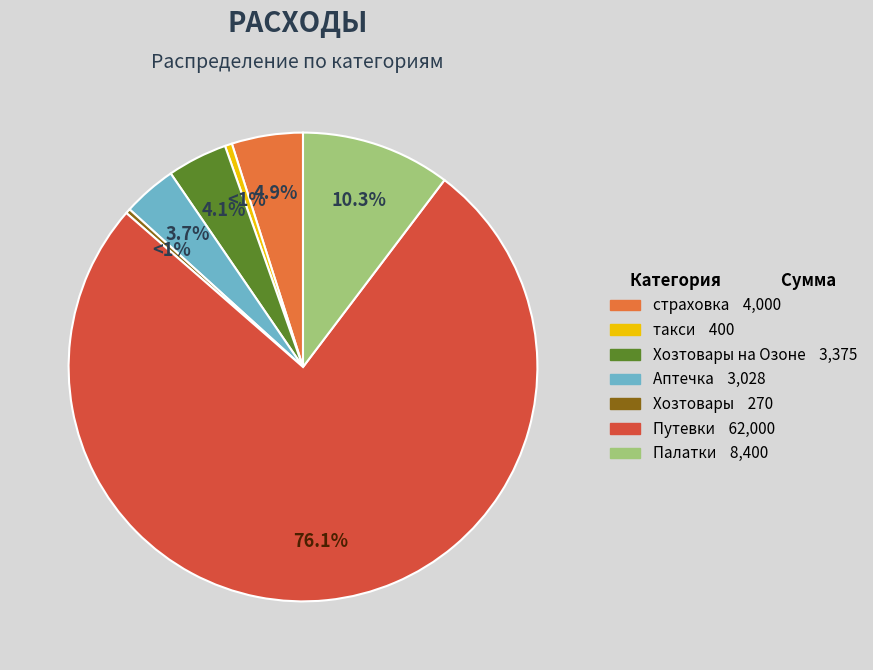

The Путевки slice represents 69% of the pie. True or false?

False